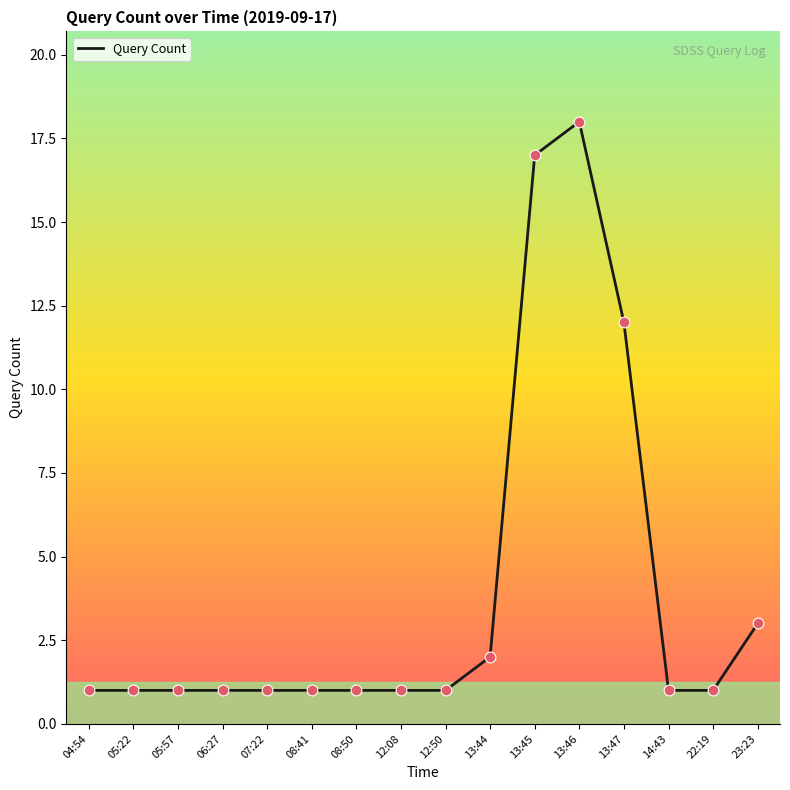

What is the ratio of the value at 12:08 to the value at 06:27?

1.0